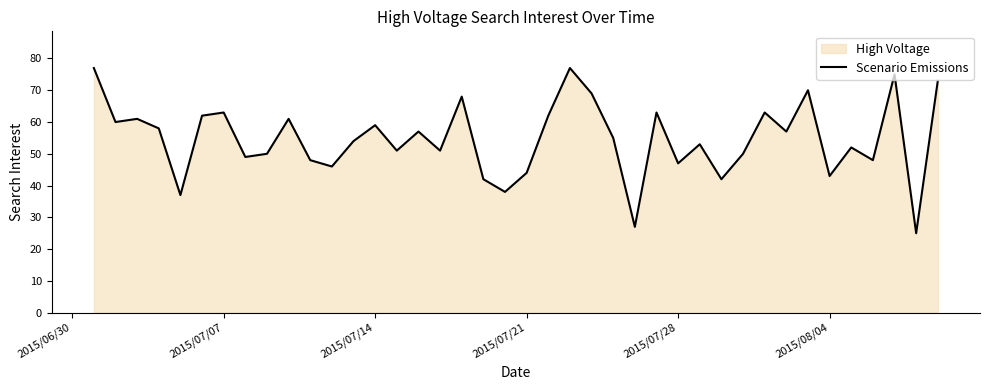

Reading left to right, transcribe all the data shown in this chart.

77	60	61	58	37	62	63	49	50	61	48	46	54	59	51	57	51	68	42	38	44	62	77	69	55	27	63	47	53	42	50	63	57	70	43	52	48	75	25	73